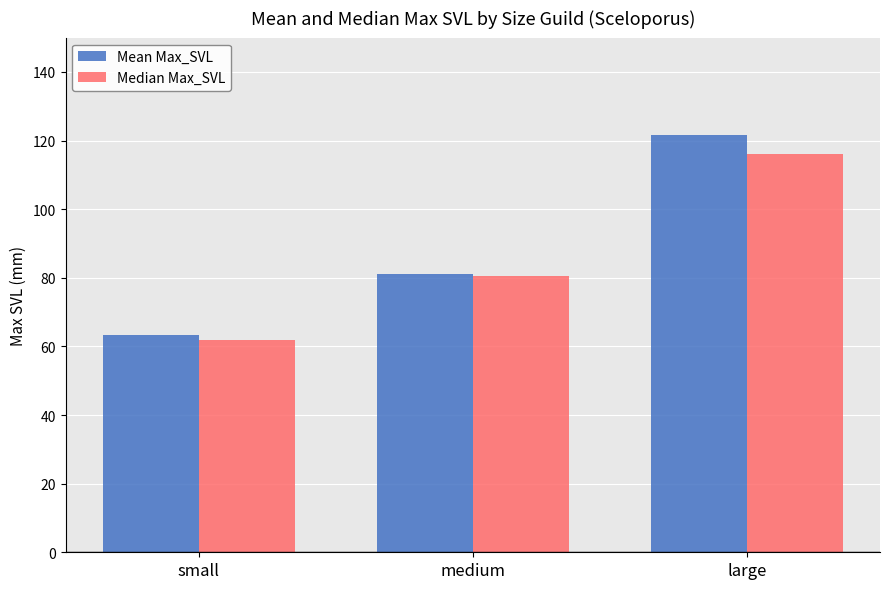

What is the value of the Mean Max_SVL bar at the 3rd from the left?

121.7